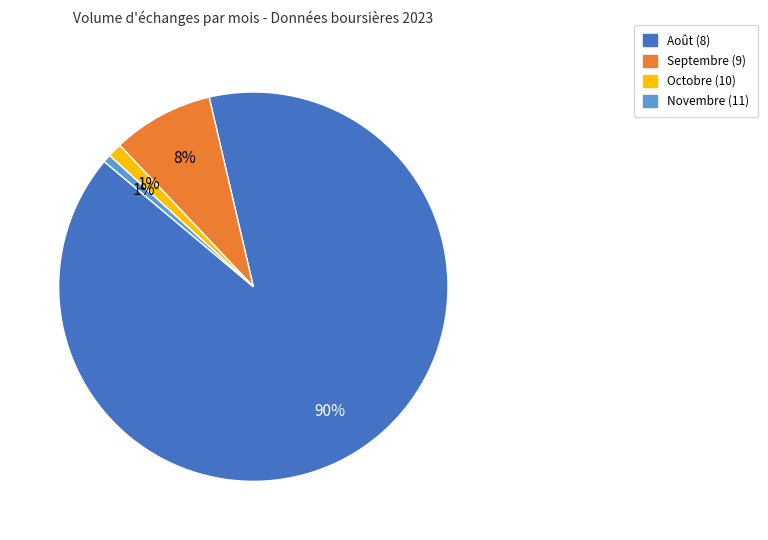

Is Août (8) the majority of the pie?

Yes